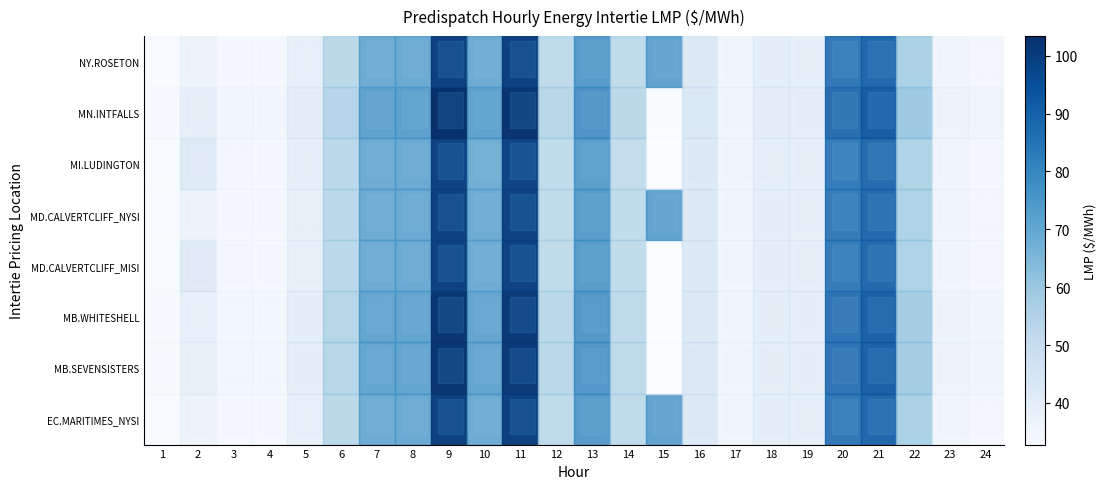

What is the minimum value for row_6?

33.5